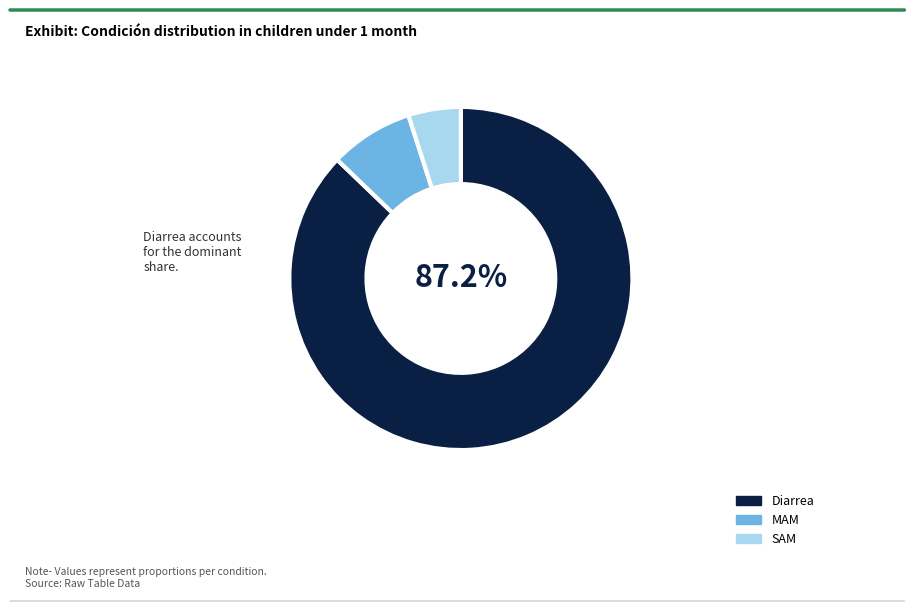

What is the largest slice in the pie chart?

Diarrea